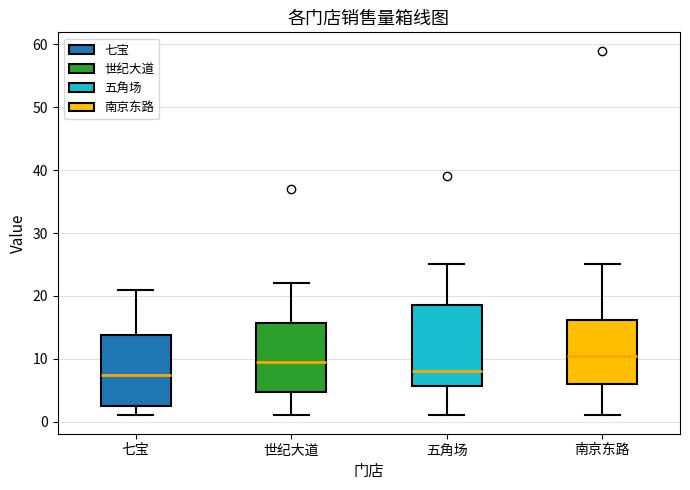

Comparing the boxes themselves (not the whiskers), which one is the tallest?

五角场